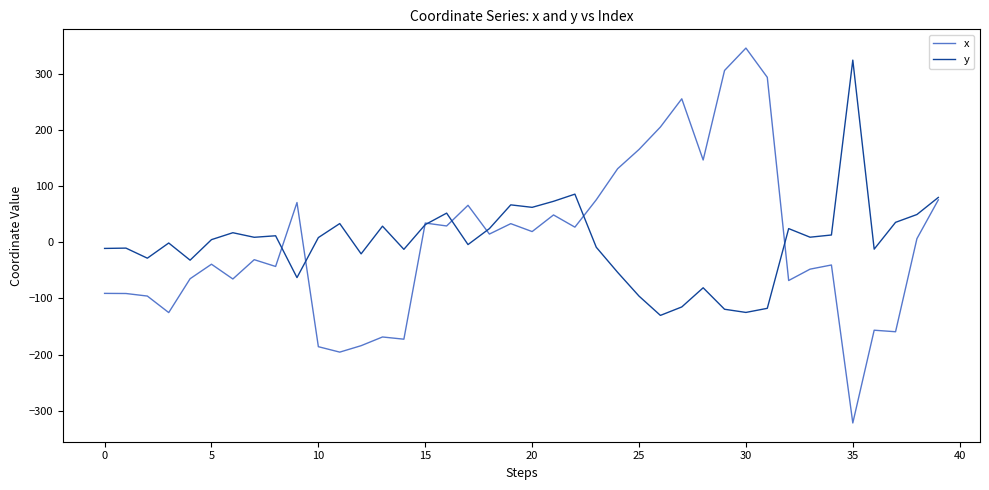

What is the maximum value shown in the chart?

346.0